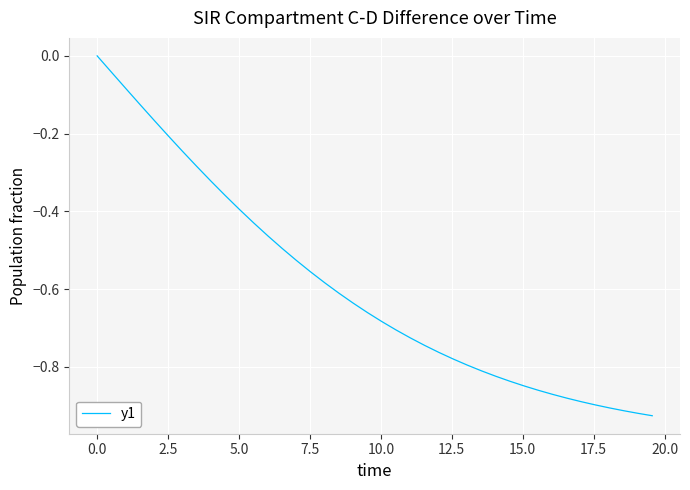

What is the difference between the maximum and minimum values?

0.9